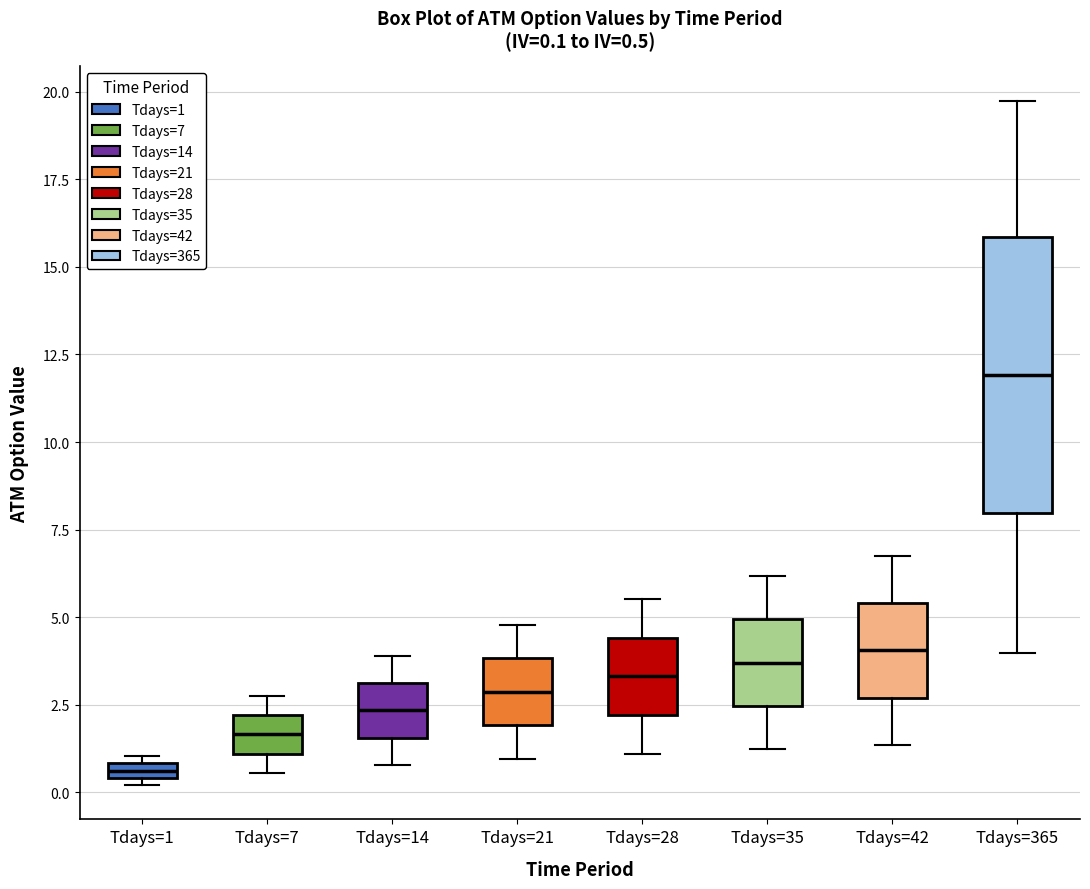

Which box's median line is the highest?

Tdays=365